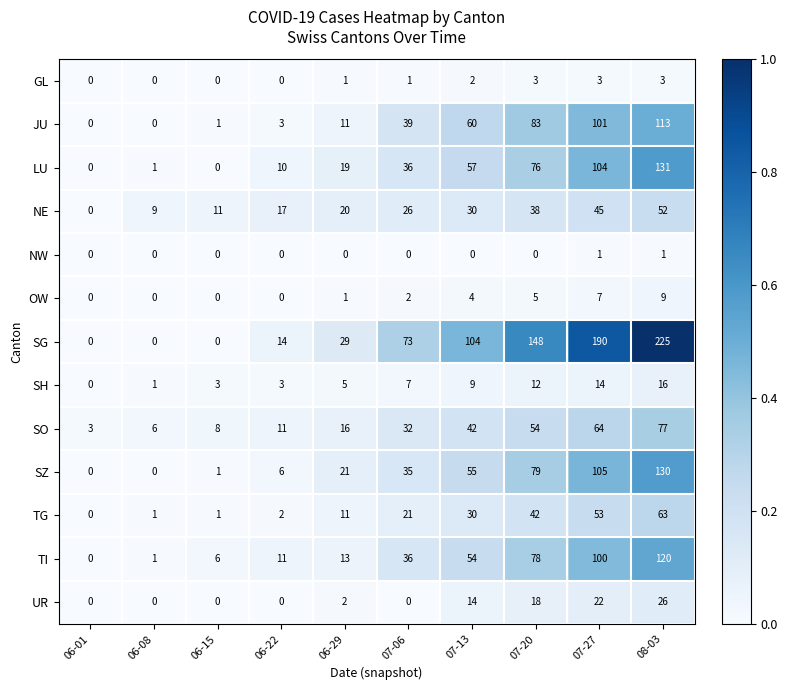

Which label corresponds to the largest value in the chart?

08-03